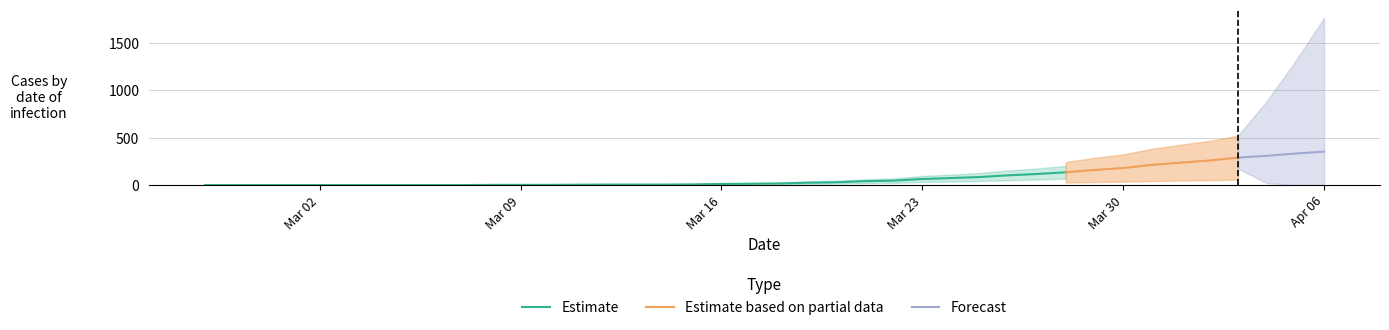

The value of Estimate at Mar 23 is 64. True or false?

True